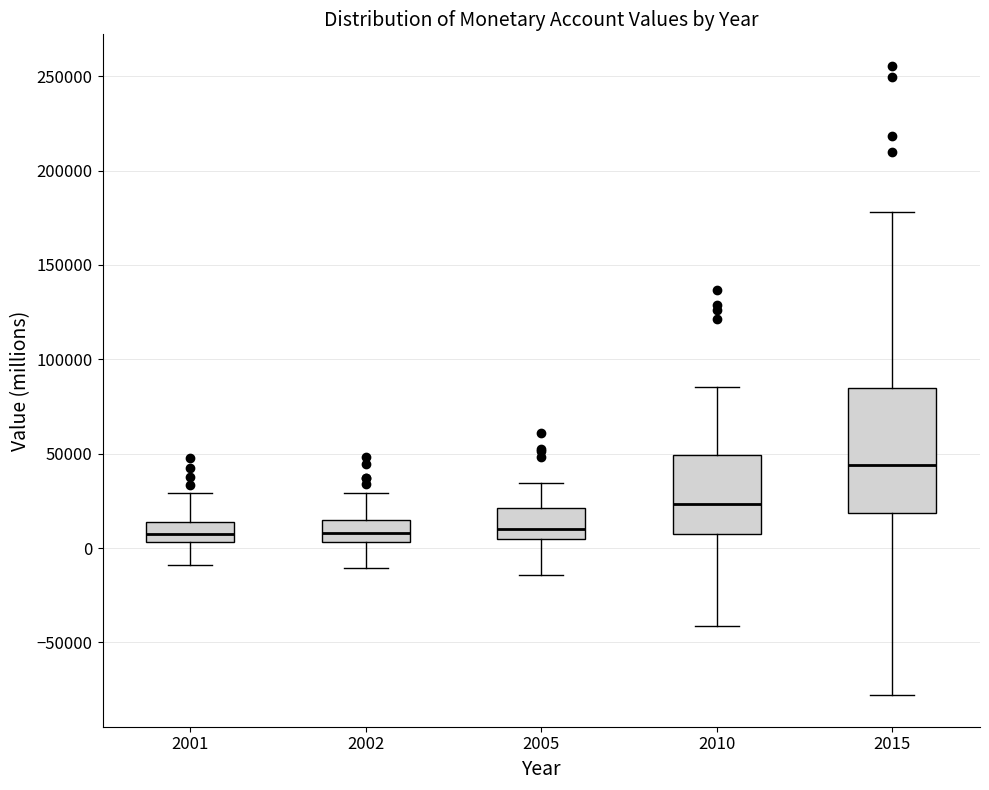

Reading left to right, read every box against the y-axis: the position of its median line, the range the box covers, and the ends of its whiskers. The values are not printed on the chart, so give them approximately, as read against the axis.

2001: median 10000, box 5000 to 15000, whiskers -10000 to 30000
2002: median 10000, box 5000 to 15000, whiskers -10000 to 30000
2005: median 10000, box 5000 to 20000, whiskers -15000 to 35000
2010: median 25000, box 10000 to 50000, whiskers -40000 to 85000
2015: median 45000, box 20000 to 85000, whiskers -80000 to 180000